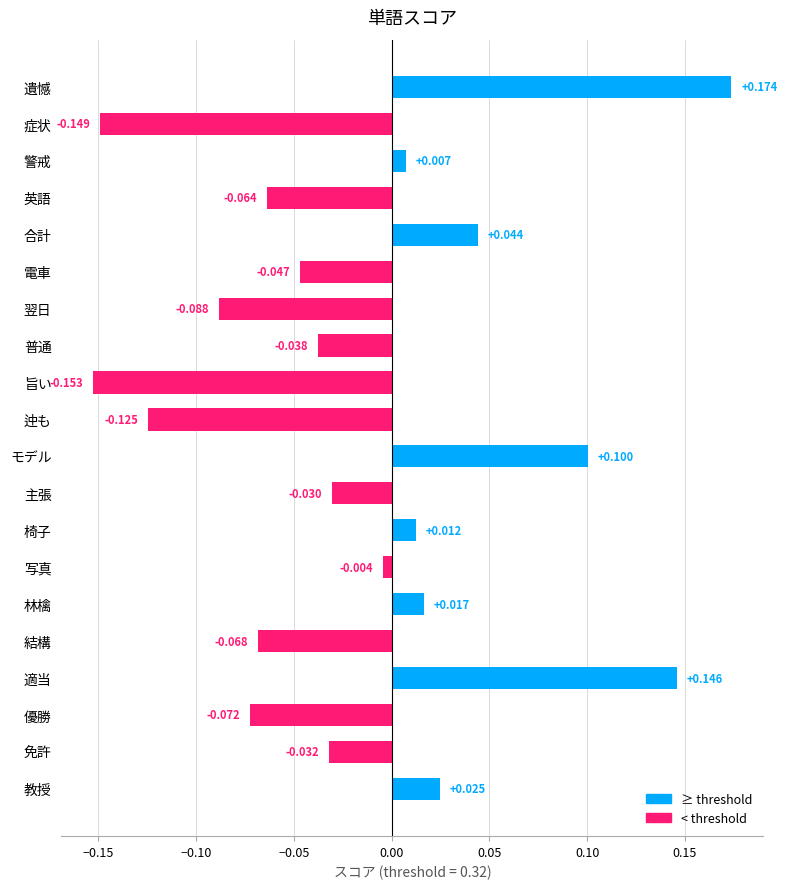

Which label corresponds to the smallest value in the chart?

旨い